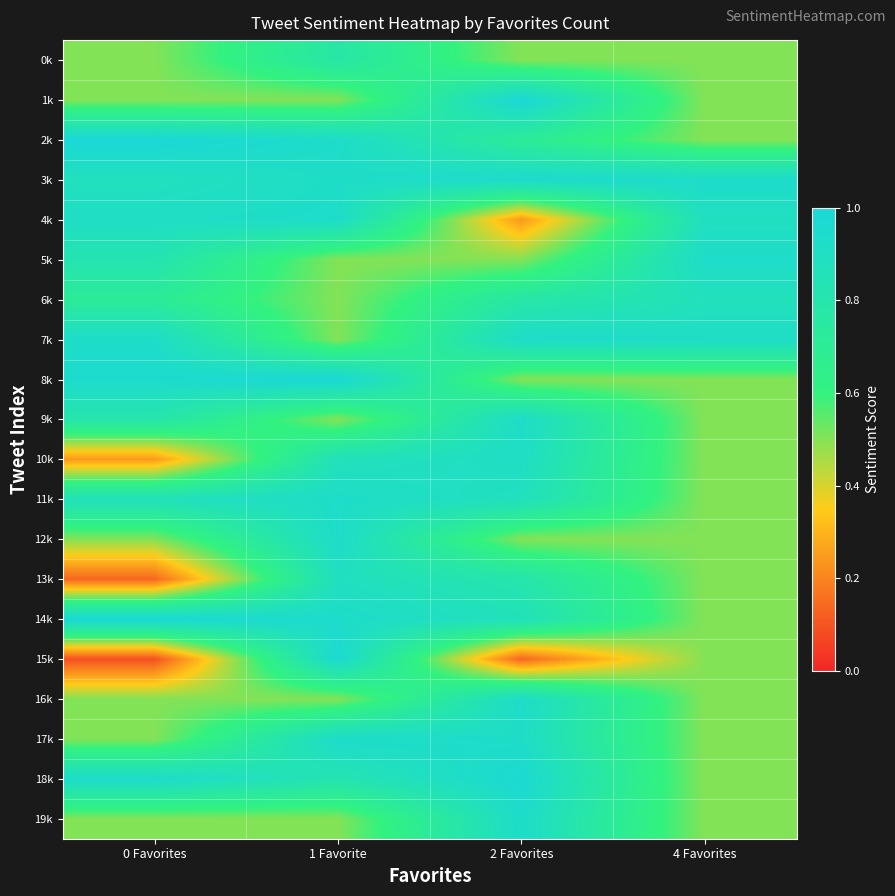

Which series has the largest range (max minus min)?

15k